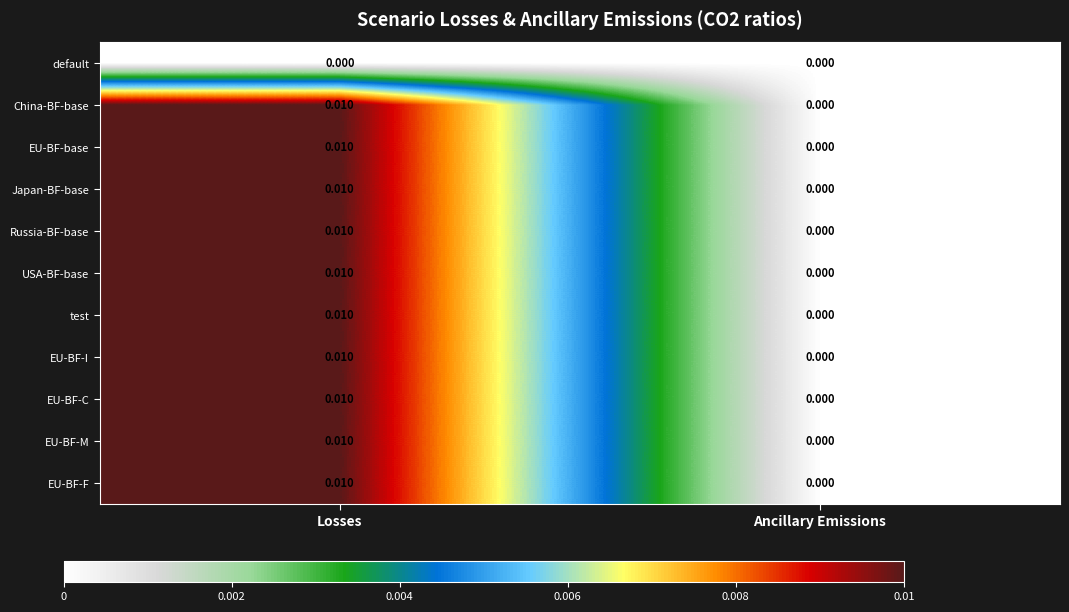

At which category is the sum across all series the highest?

Losses